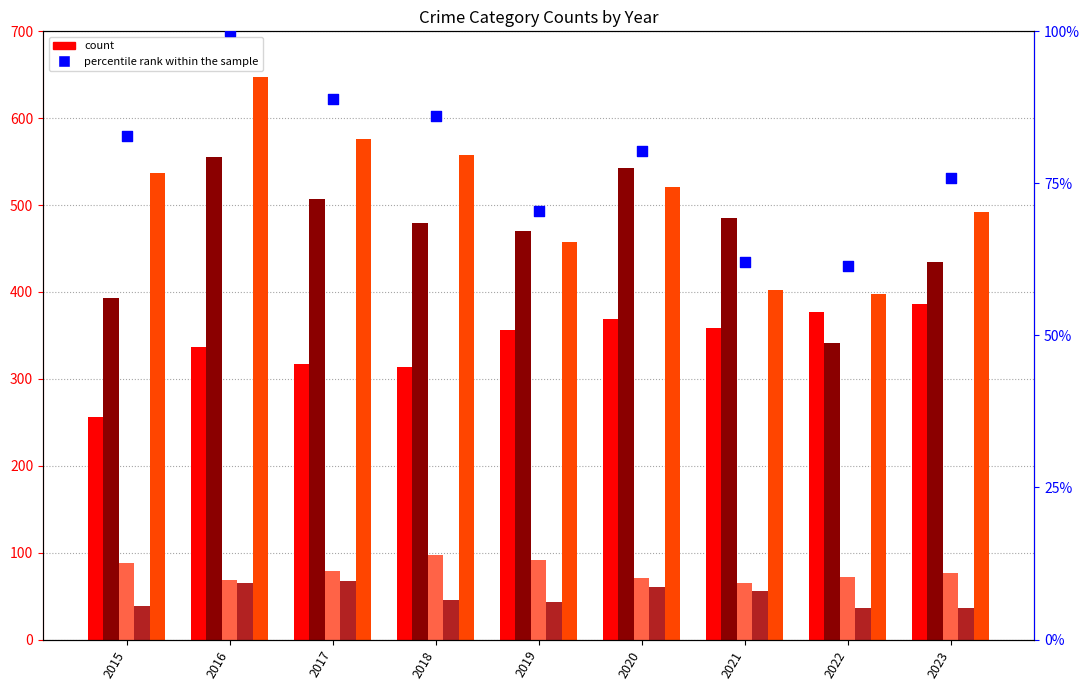

Which series reaches the minimum Y coordinate?

Homicide